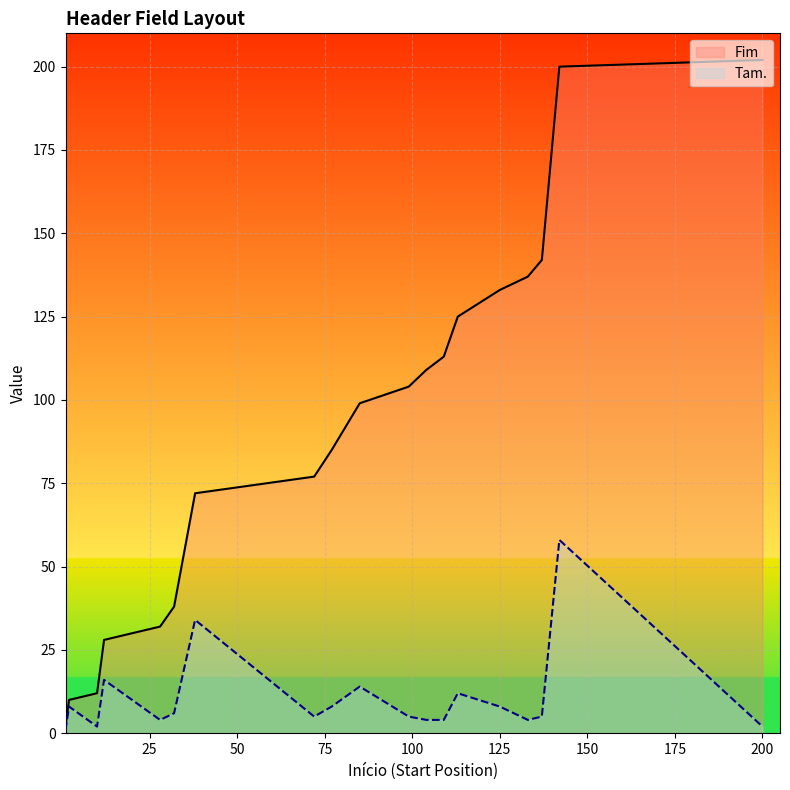

Which series has the largest range (max minus min)?

Fim